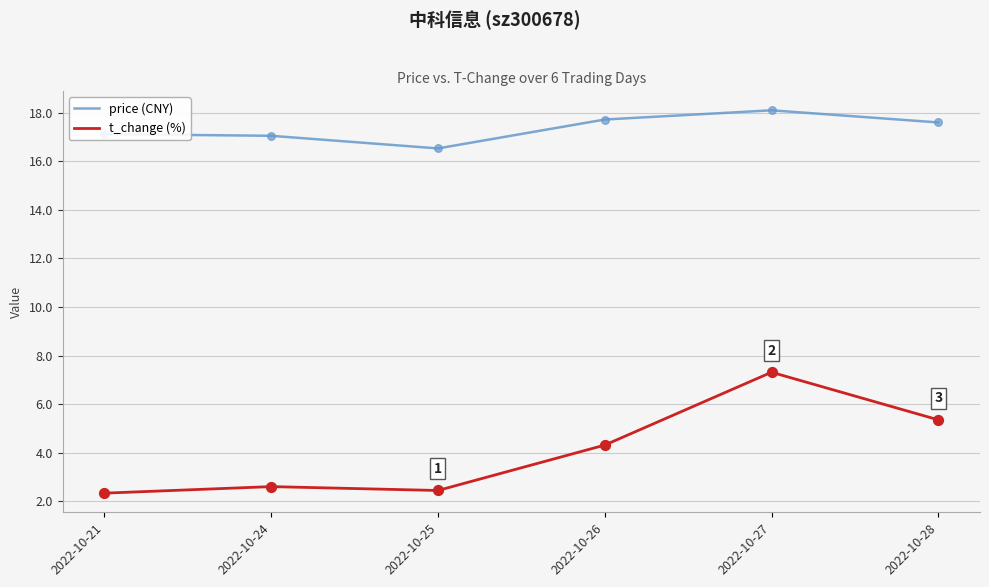

Which series has the largest total across all categories?

price (CNY)